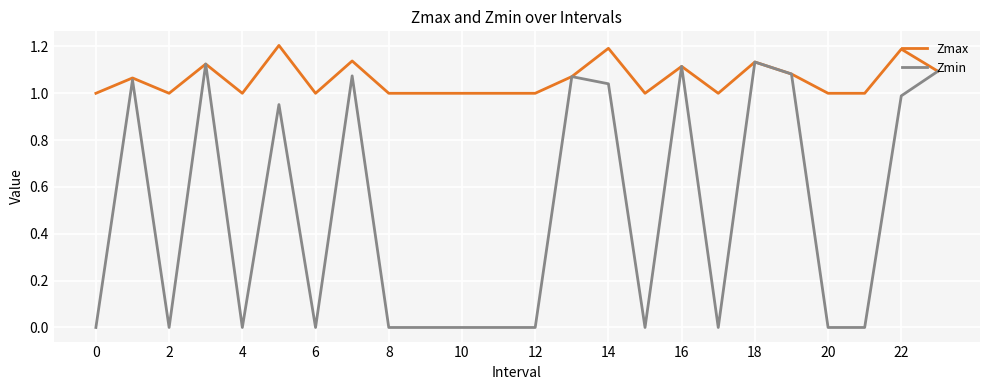

What is the greatest value displayed?

1.2